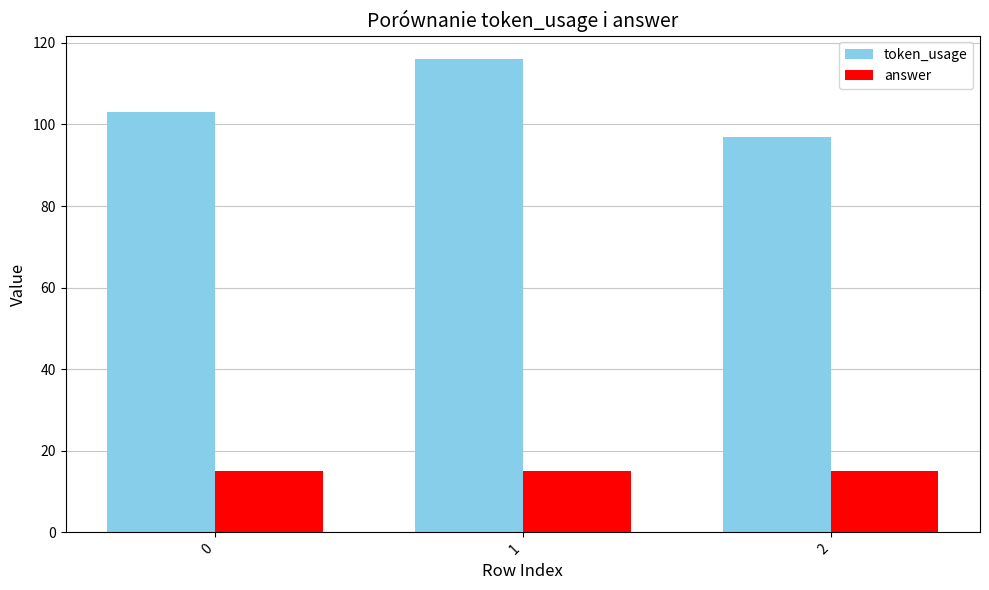

What is the difference between the highest and lowest values at 2?

82